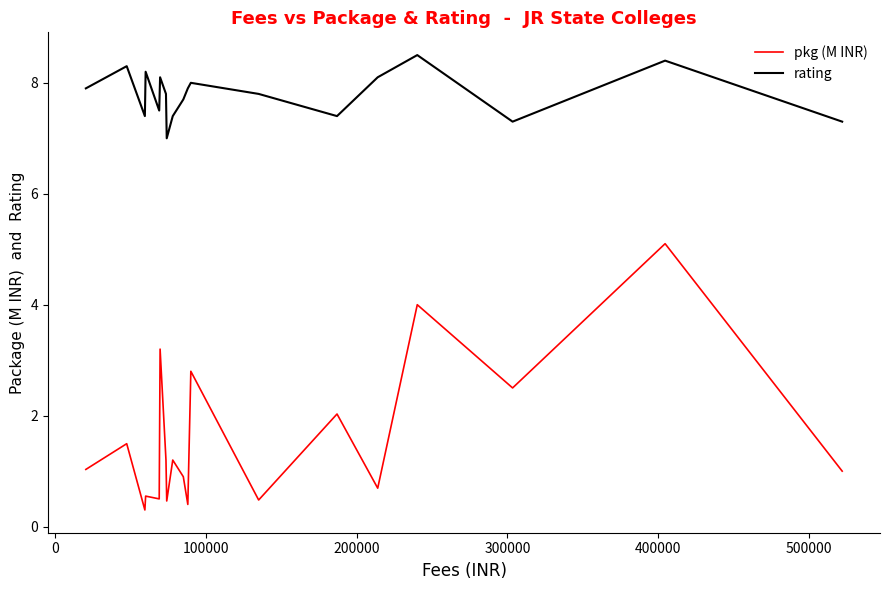

What are all the series names shown in the legend?

pkg (M INR), rating